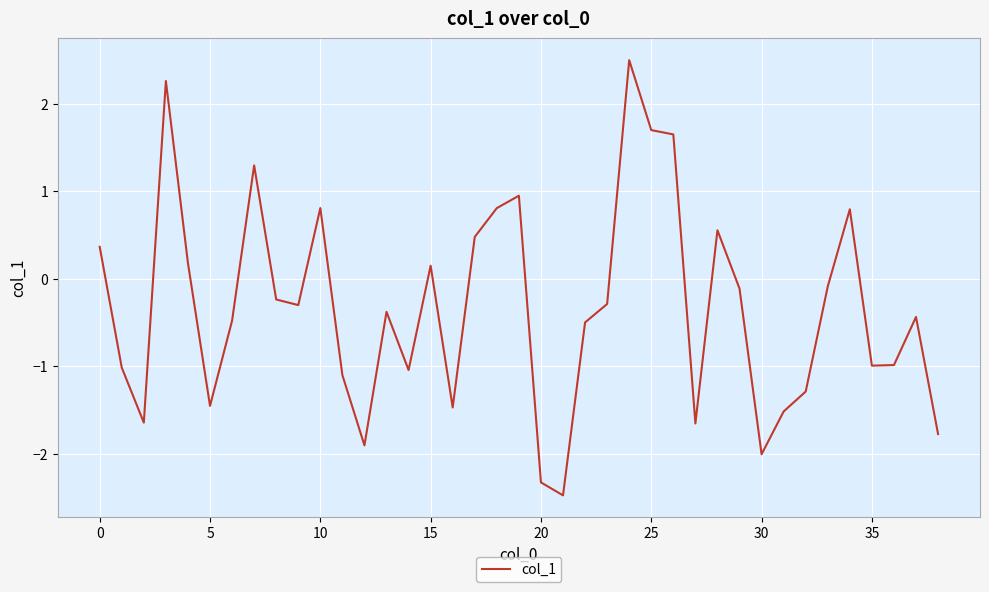

What is the difference between the maximum and minimum values?

5.0